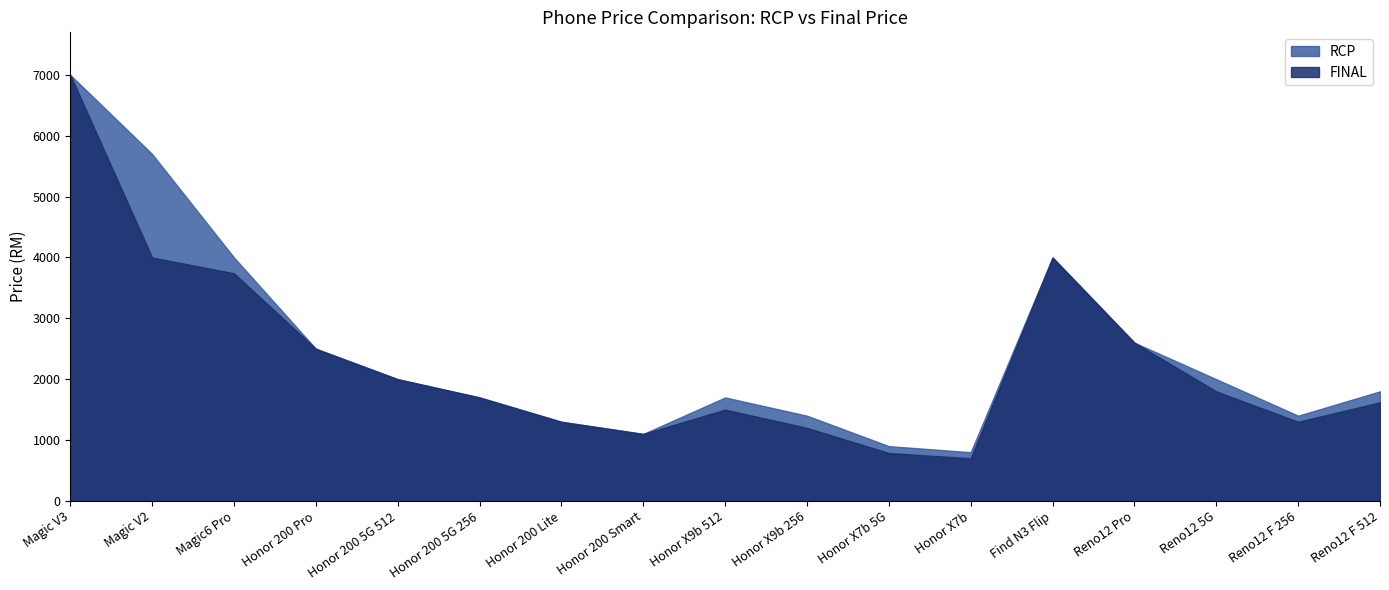

At how many categories does at least one series exceed 5960?

1